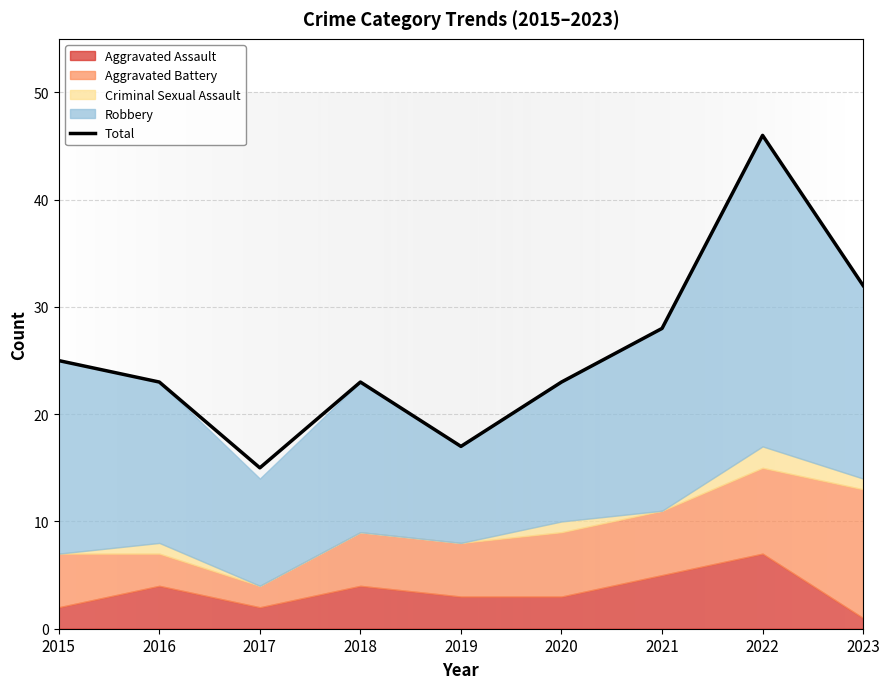

What is the smallest value displayed?

15